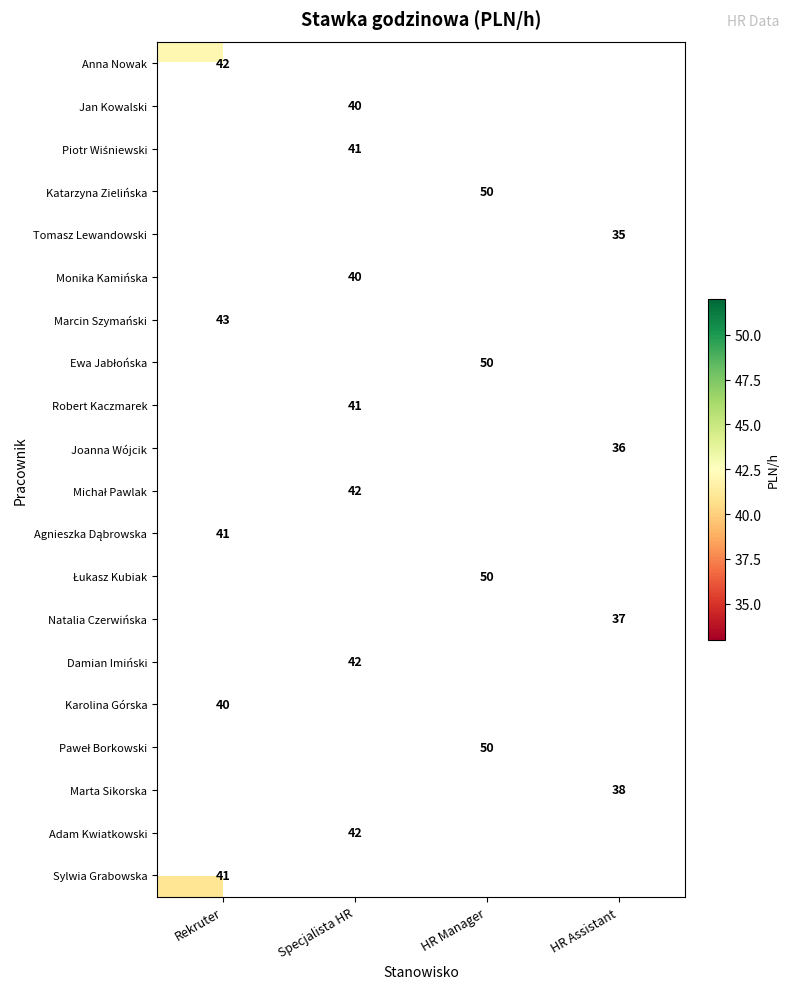

At which category does the chart reach its peak across all series?

HR Manager